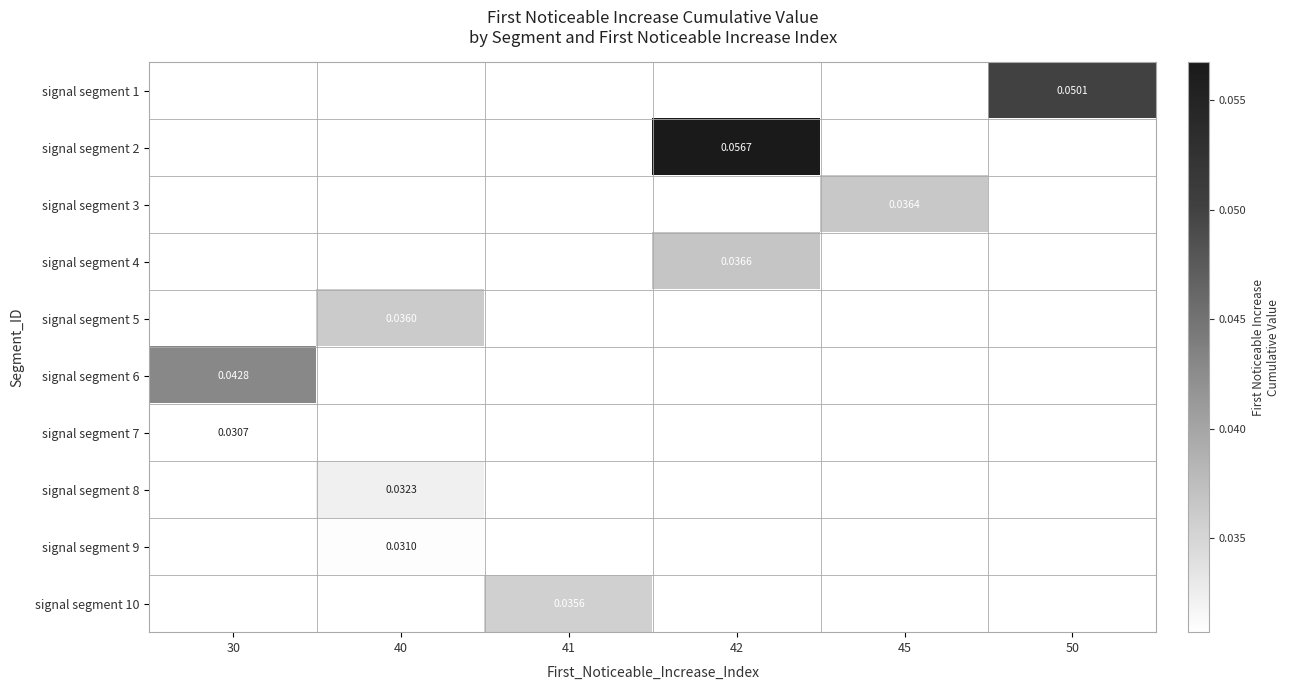

How many distinct data groups are displayed?

10